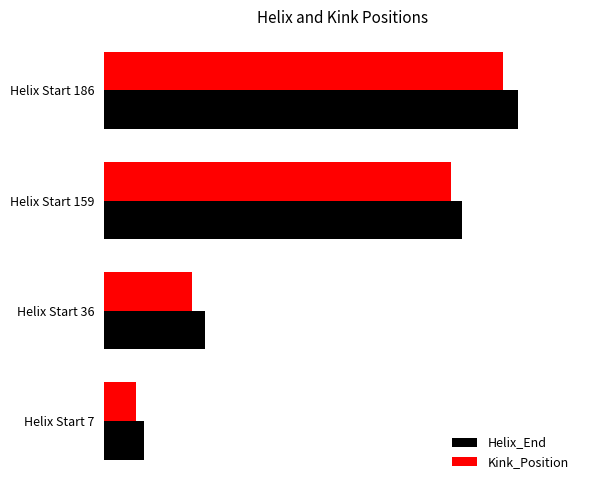

What is the value of the Kink_Position bar at the 3rd from the left?

166